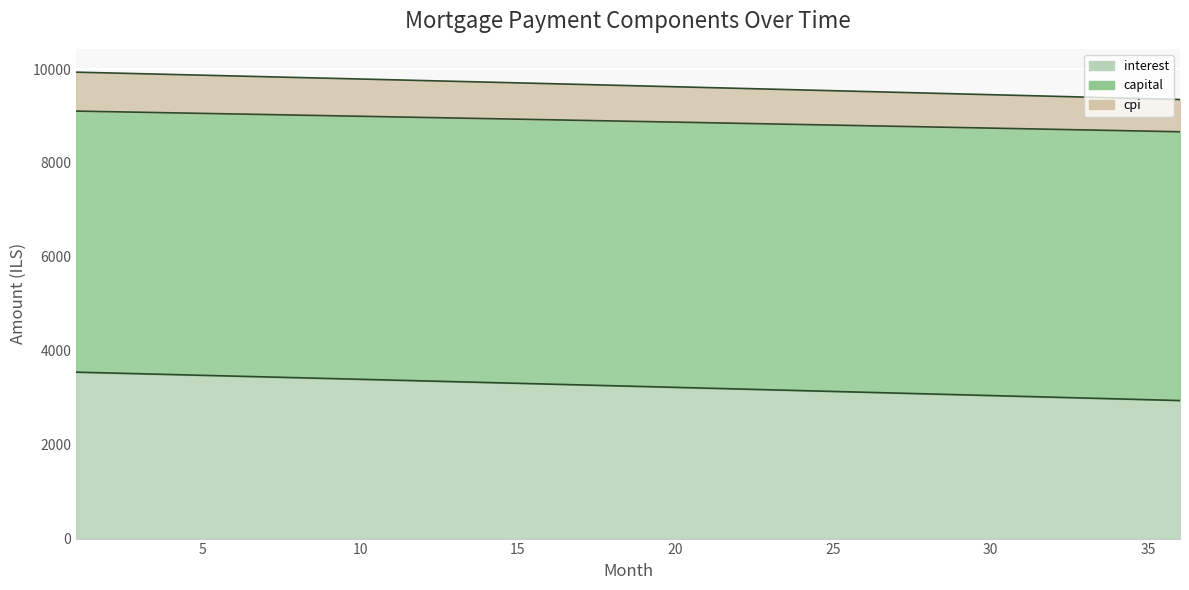

Count the number of categories in the chart.

36